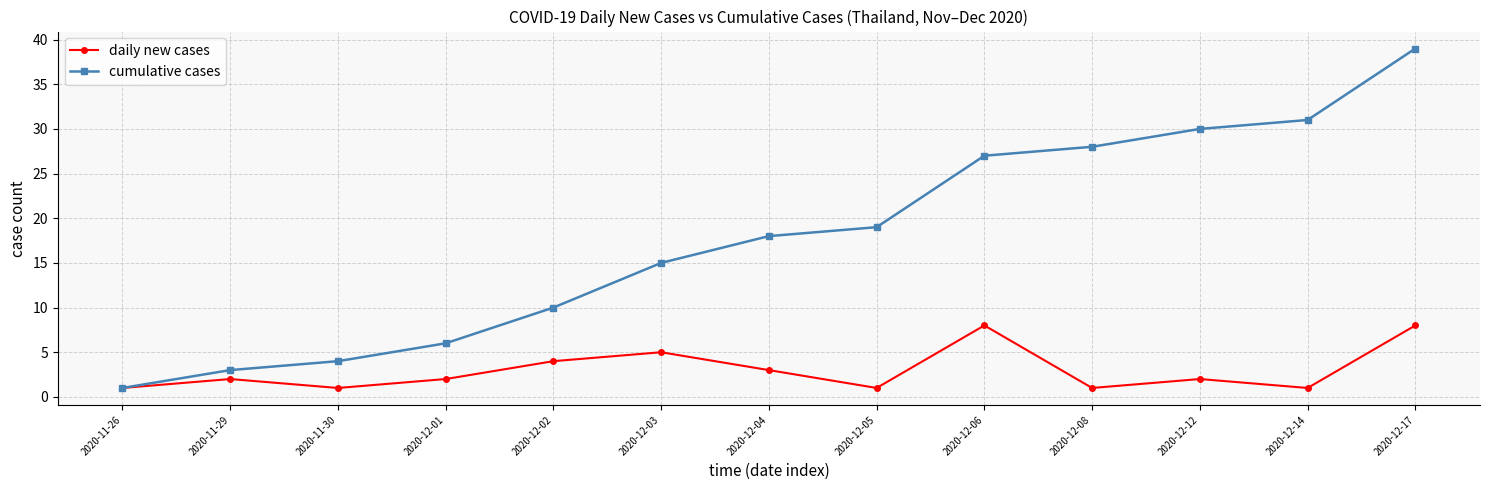

Which series has the widest spread of values?

cumulative cases